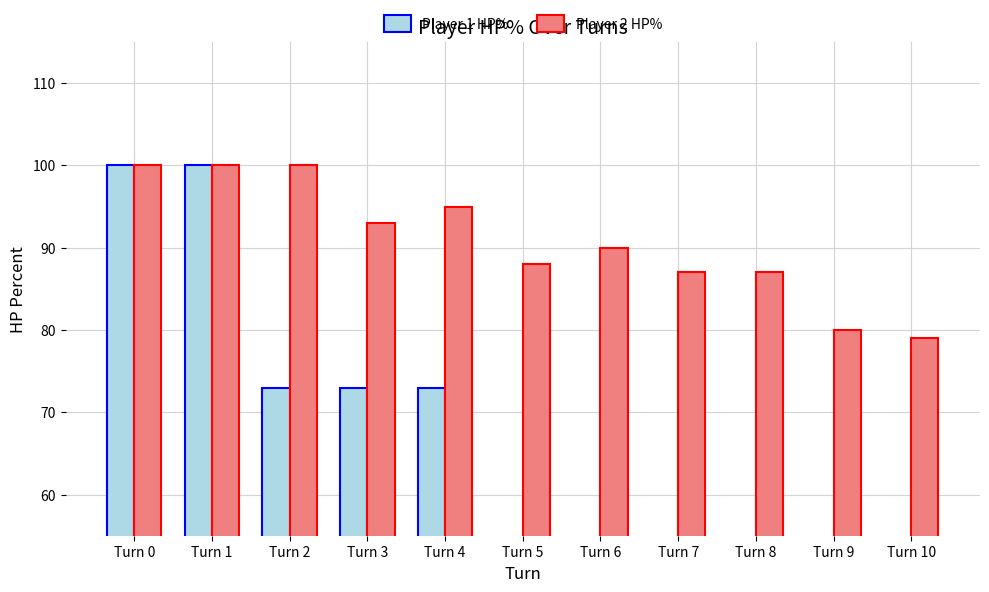

Which series has the largest total across all categories?

Player 2 HP%